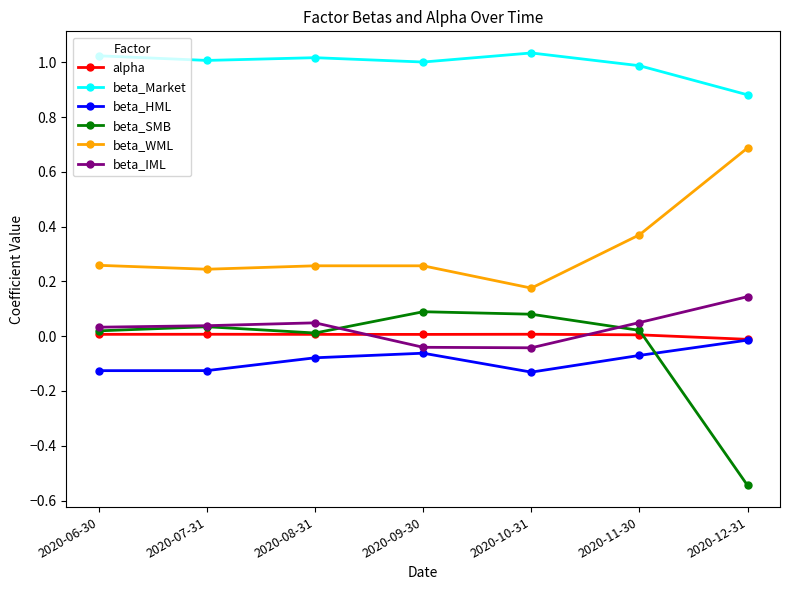

Which series has the largest total across all categories?

beta_Market